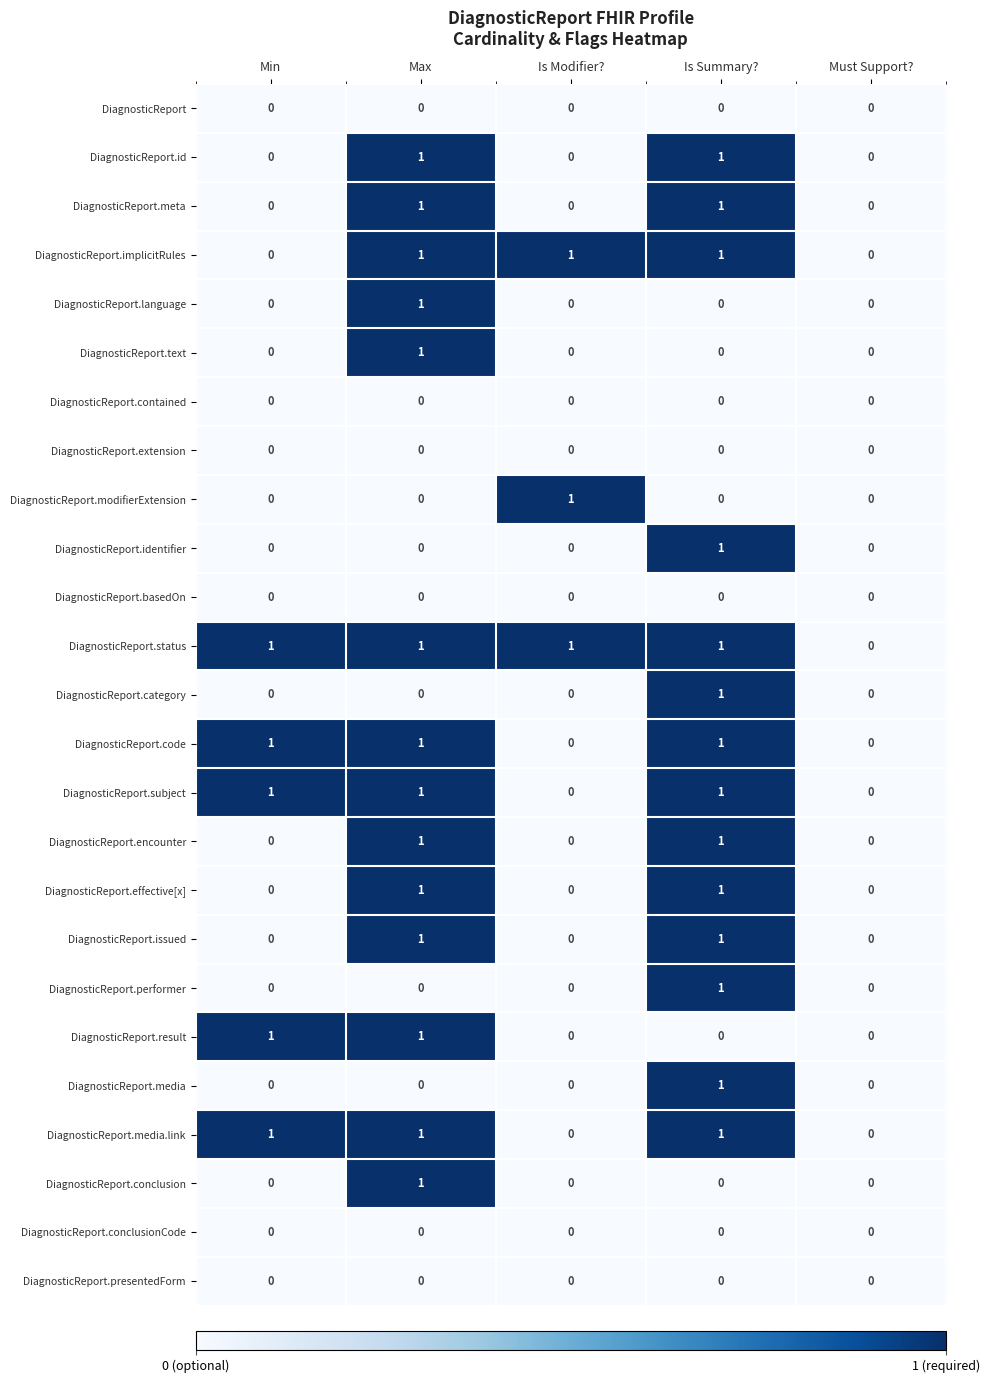

What is the difference between the highest and lowest values at Is Summary??

1